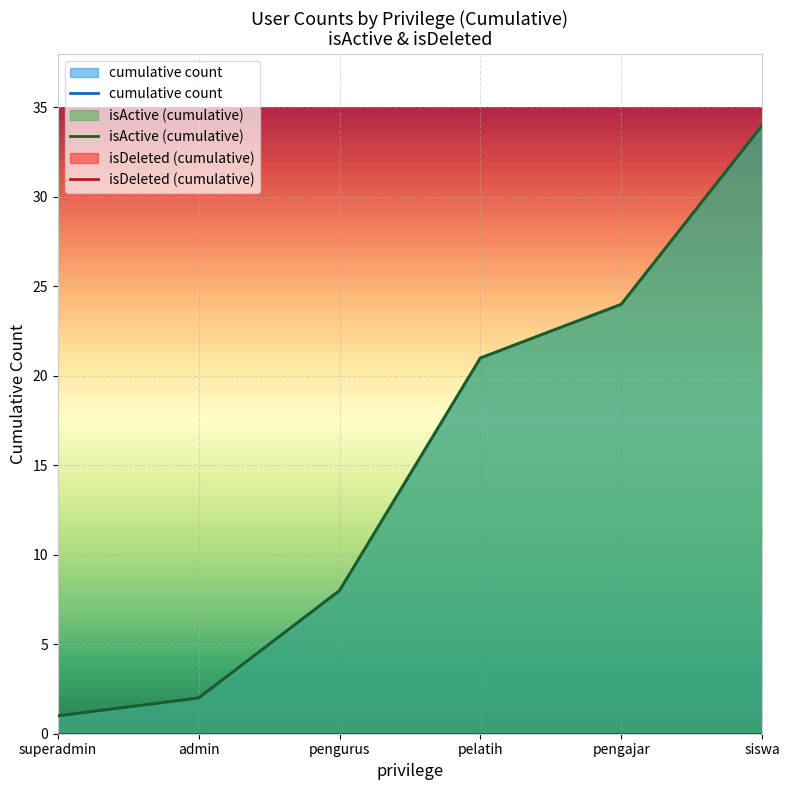

What are all the series names shown in the legend?

cumulative count, isActive (cumulative), isDeleted (cumulative)